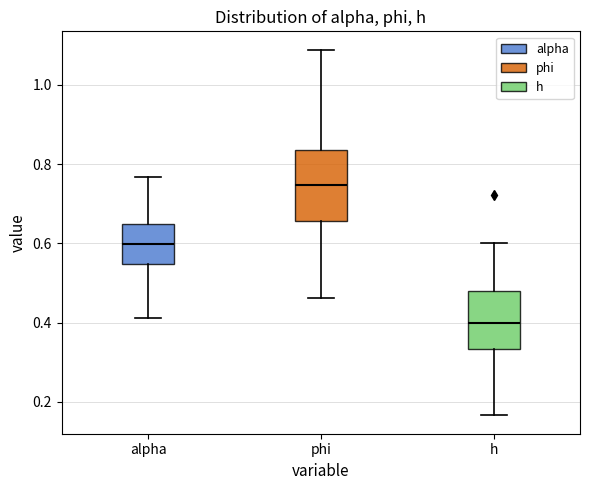

Where does the lower whisker of the box for phi end on the y-axis? The values are not printed on the chart, so give them approximately, as read against the axis.

0.46